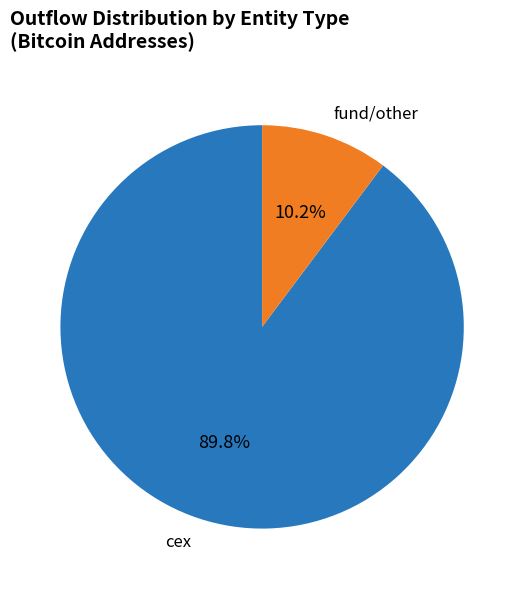

How much of the chart is everything except fund/other?

89.8%